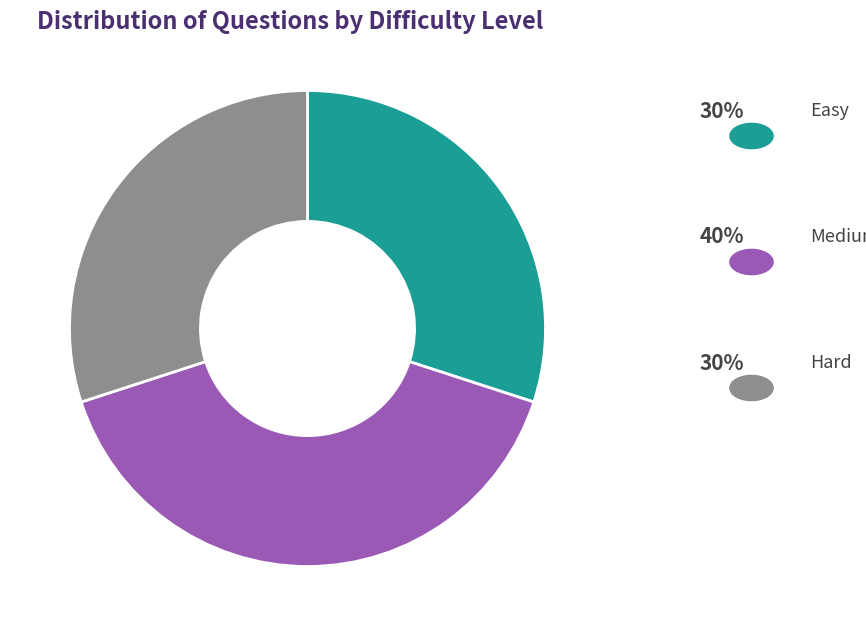

To the nearest percent, what is the difference between the largest and smallest slice percentages?

10%